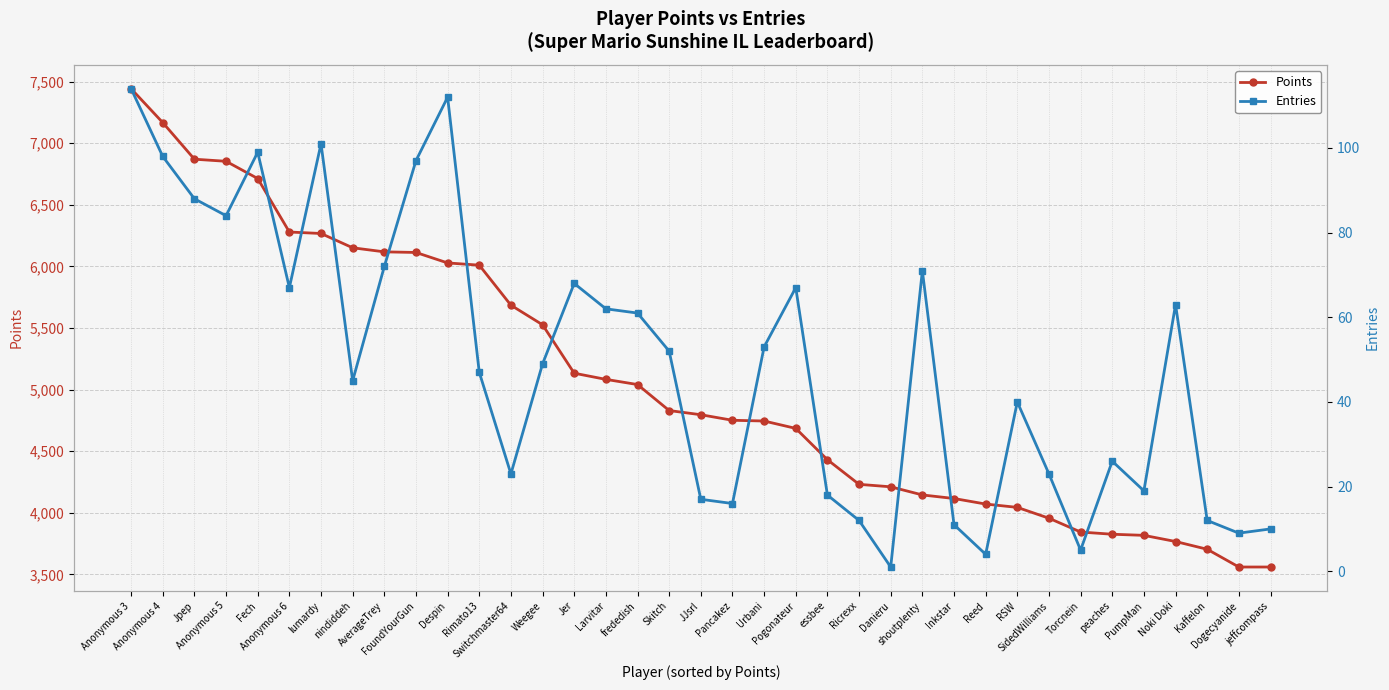

Where is the first local maximum for Entries?

Fech